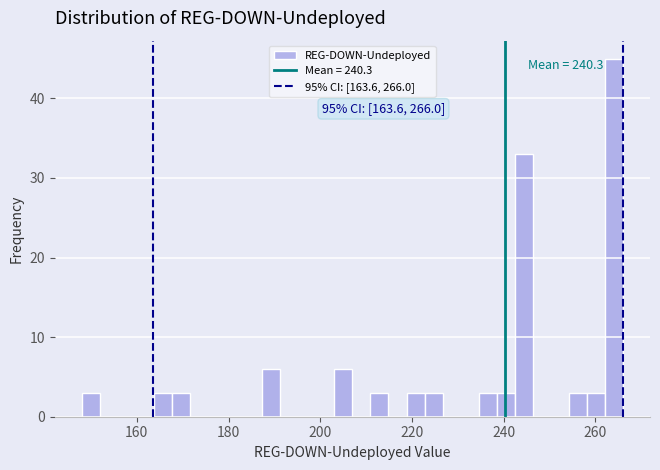

Read against the x-axis, roughly where is the centre of the tallest bar?

264